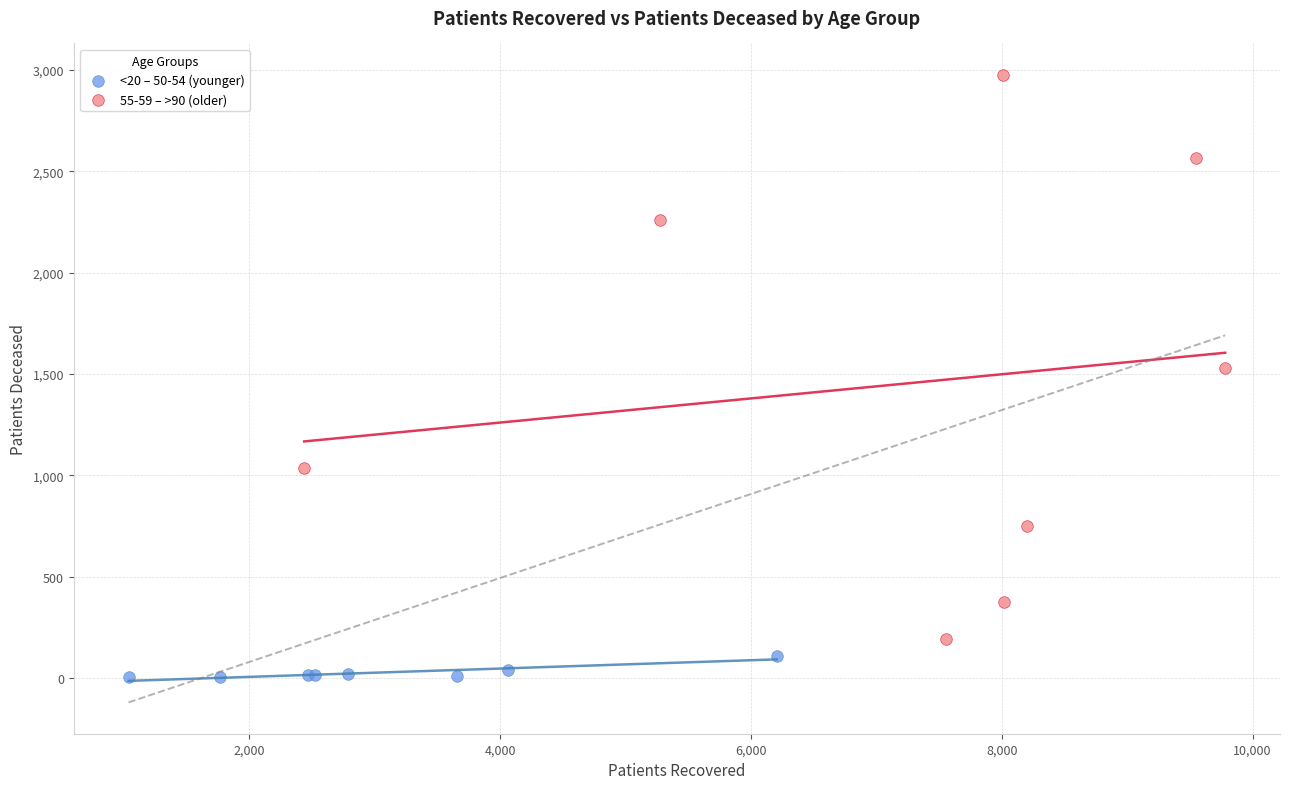

Which series has the largest Y range (max minus min)?

55-59 – >90 (older)